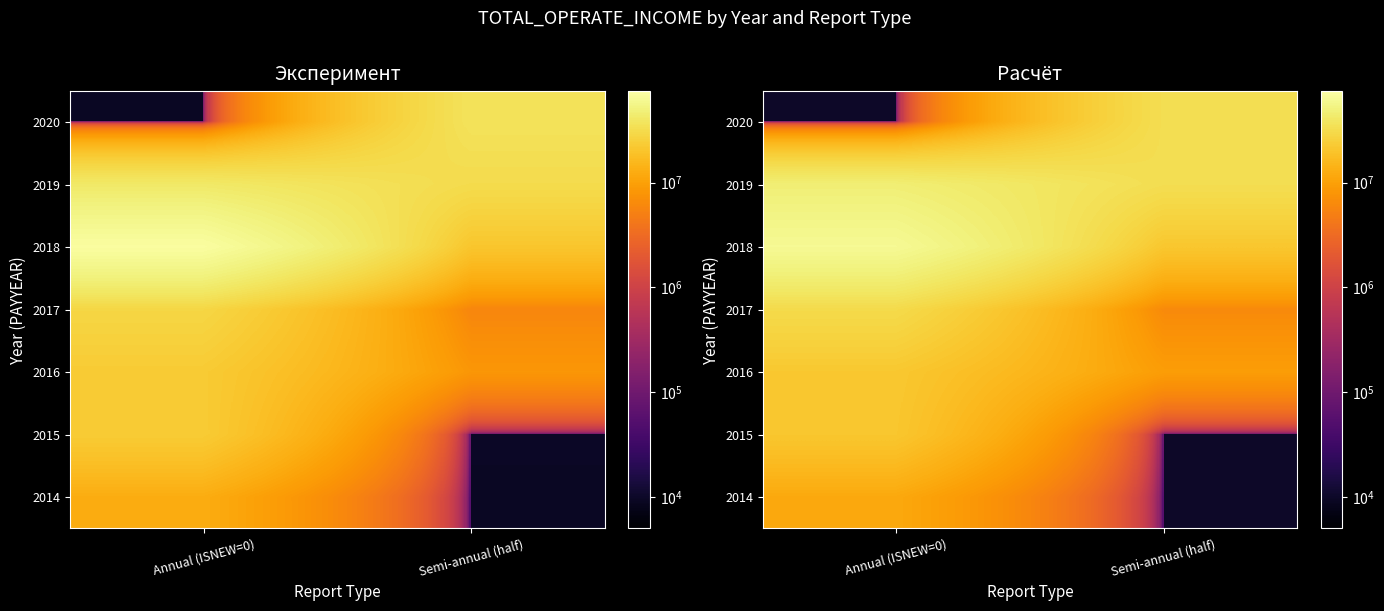

At which category does the chart reach its peak across all series?

Annual (ISNEW=0)